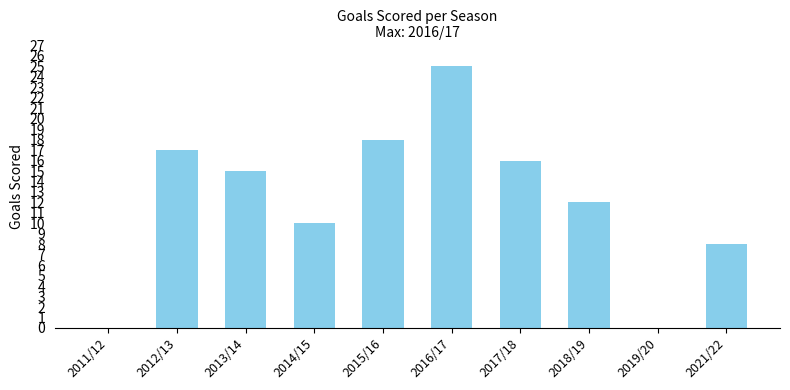

True or false: the data shows 15 at 2013/14.

True